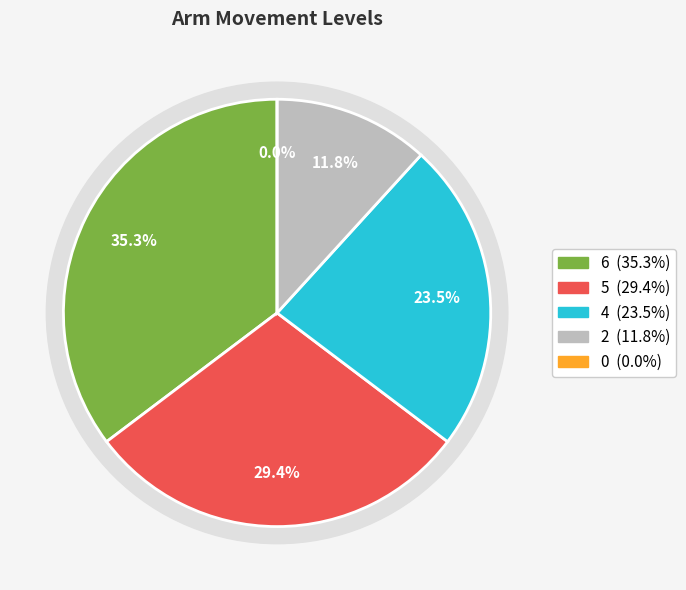

Is the sum of 4 and 6 greater than half?

Yes